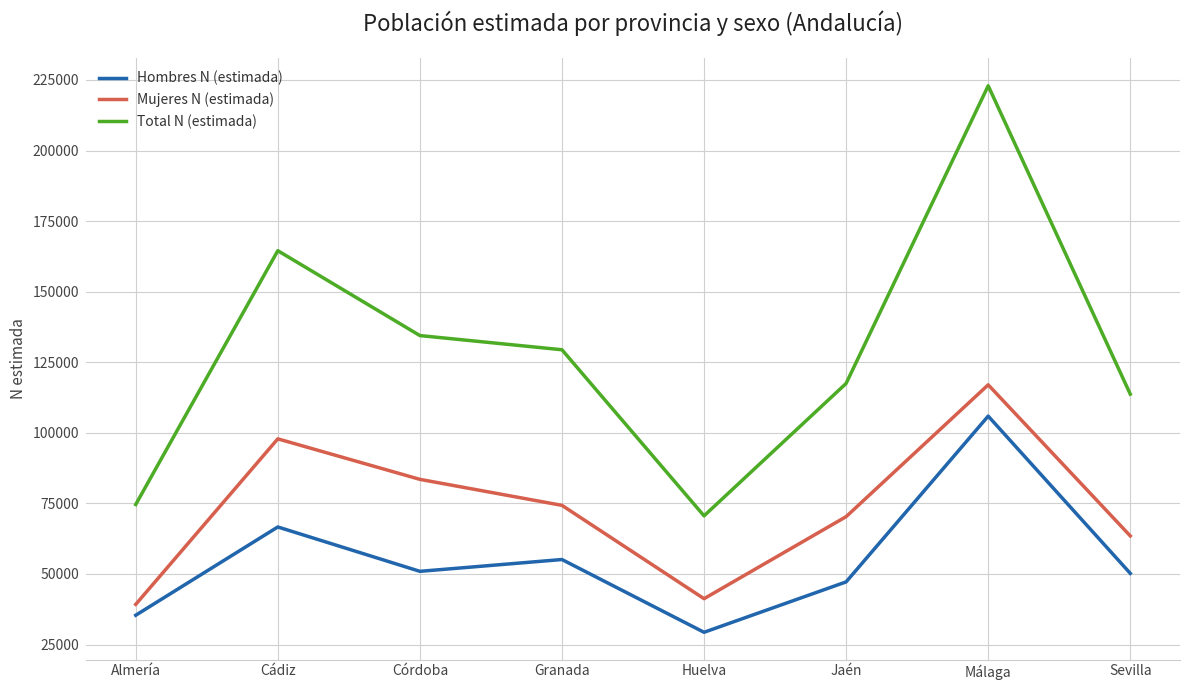

Which series has the largest range (max minus min)?

Total N (estimada)